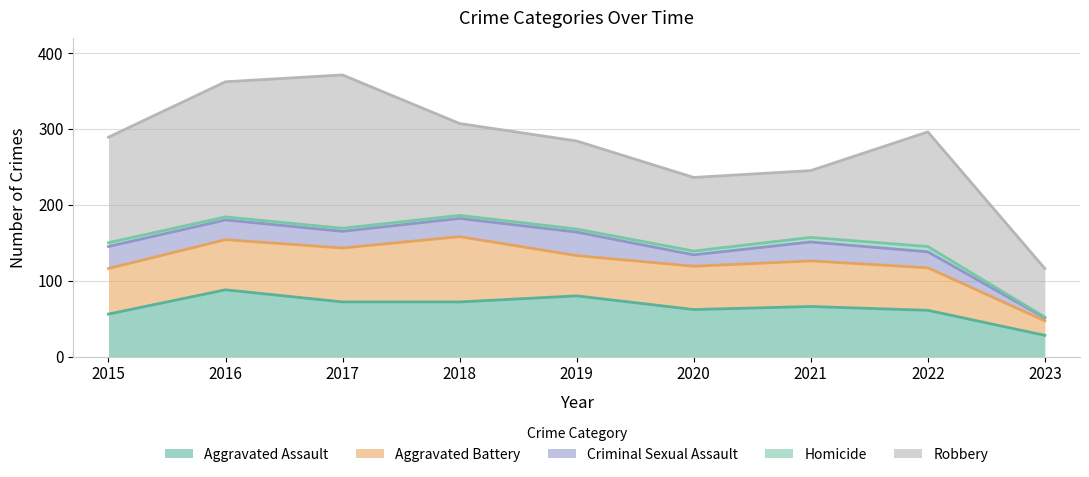

The Criminal Sexual Assault series shows 43 at 2019. True or false?

False